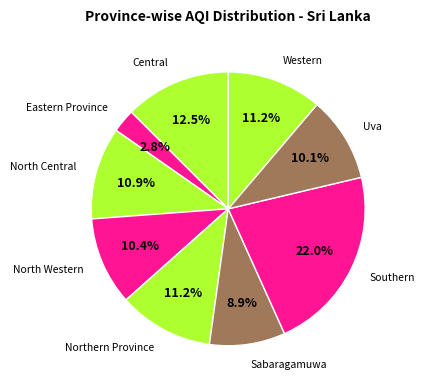

How many slices are in this pie chart?

9